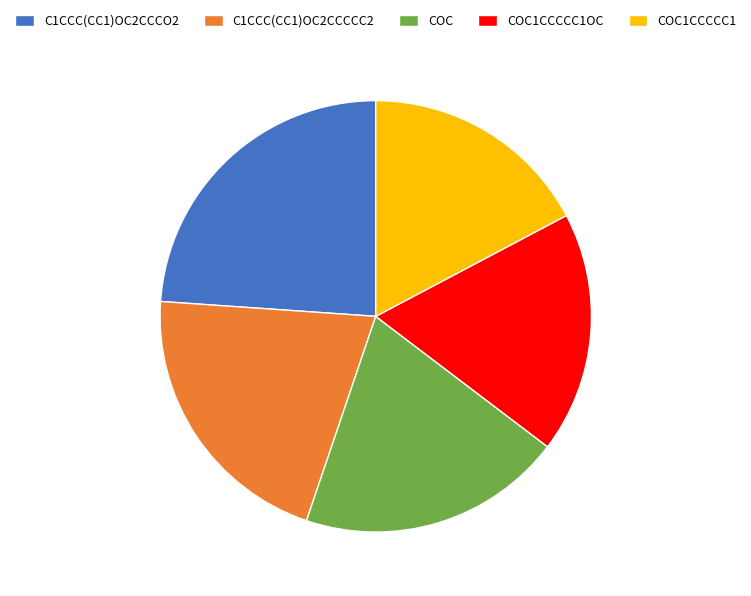

What is the largest slice in the pie chart?

C1CCC(CC1)OC2CCCO2